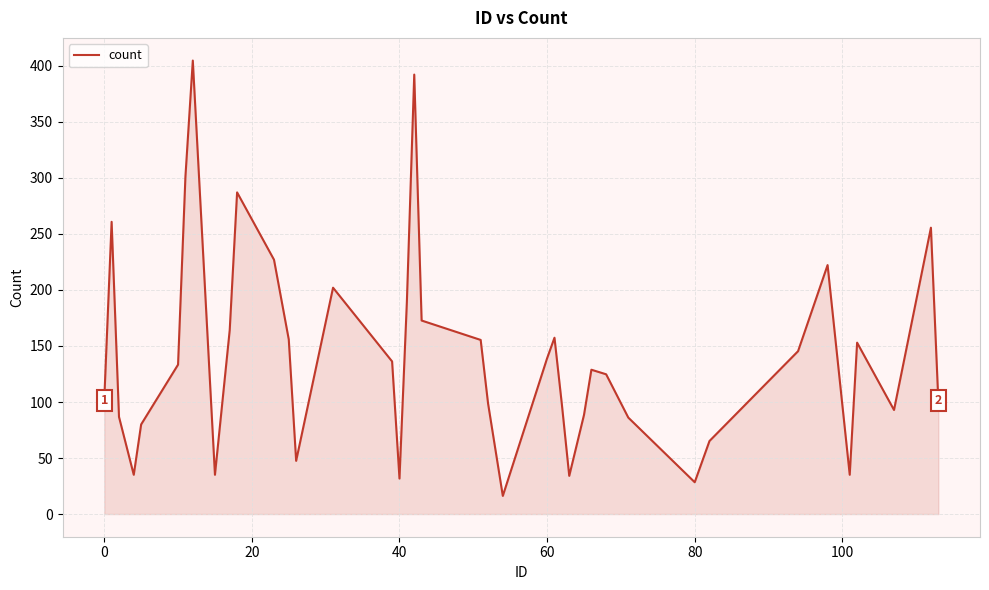

What is the maximum value shown in the chart?

404.7